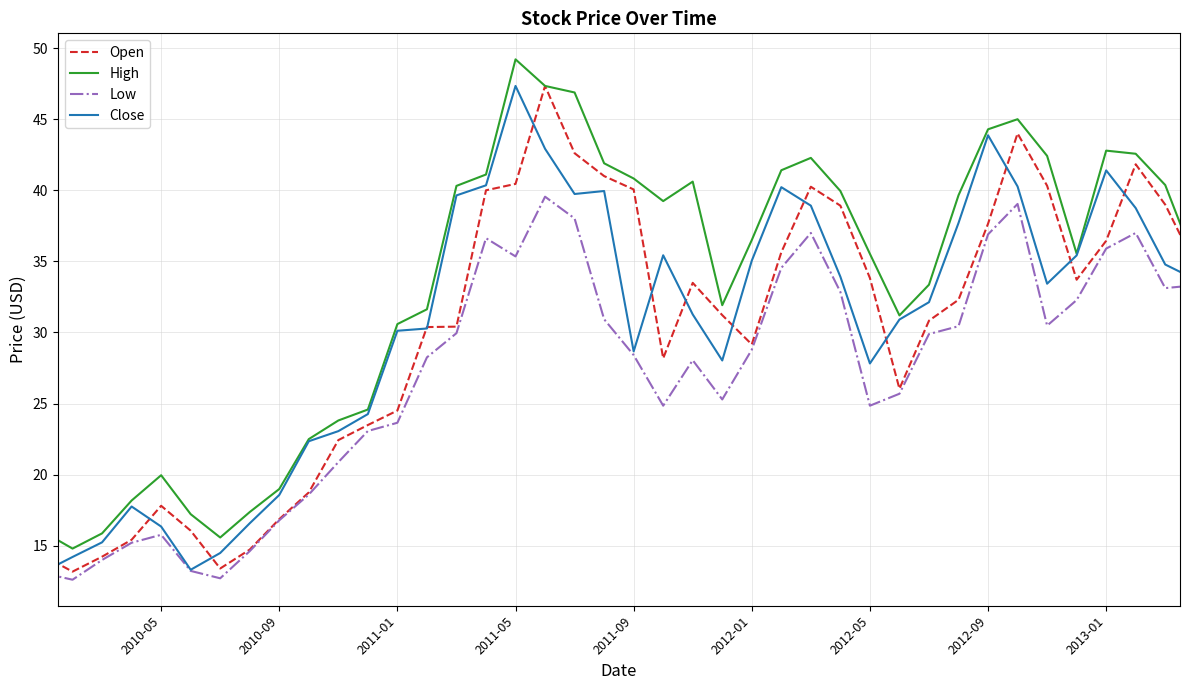

Which series has the largest total across all categories?

High